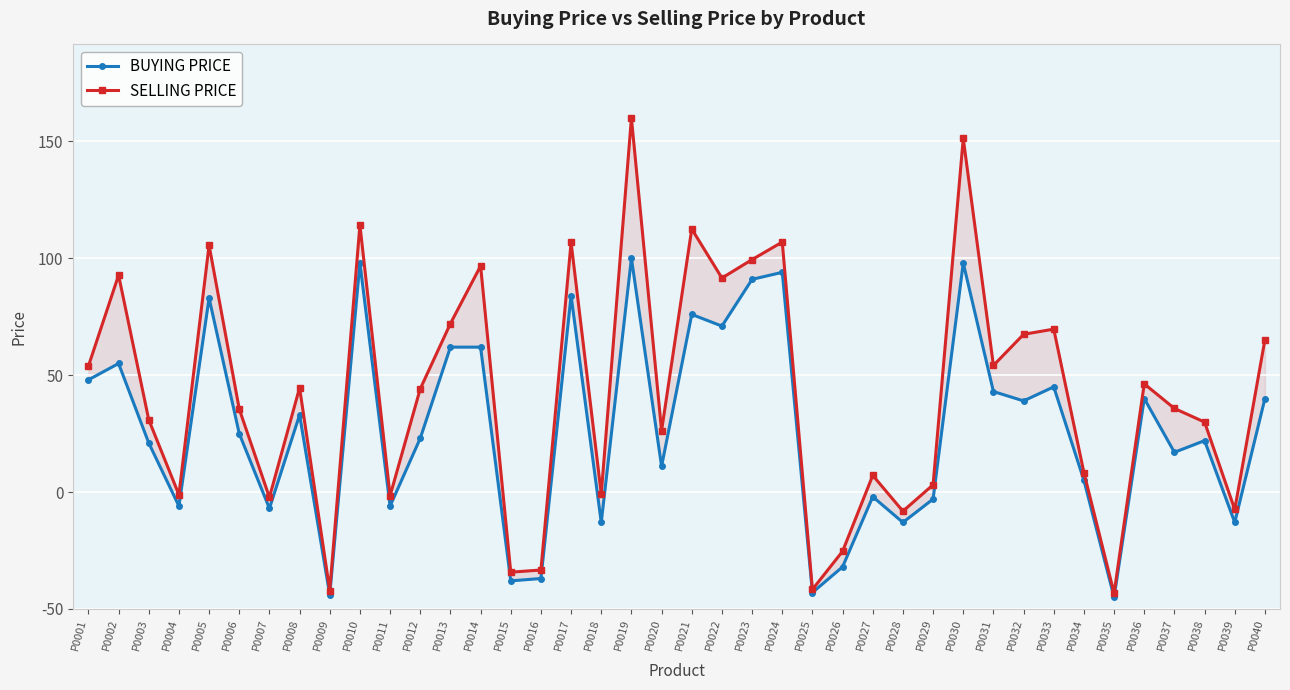

Count the number of data series in this chart.

2